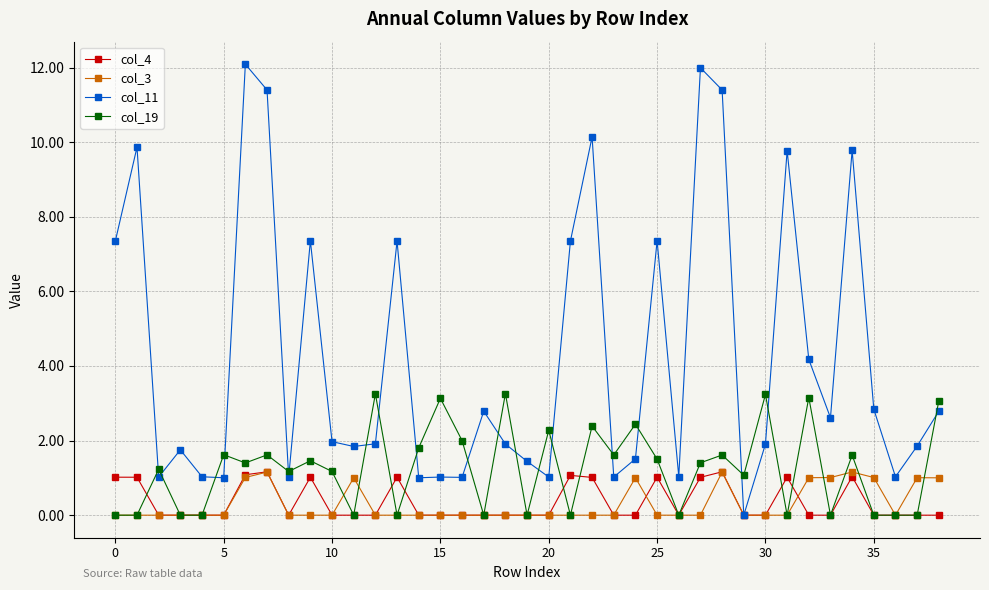

What is the average value of the col_11 series?

4.2